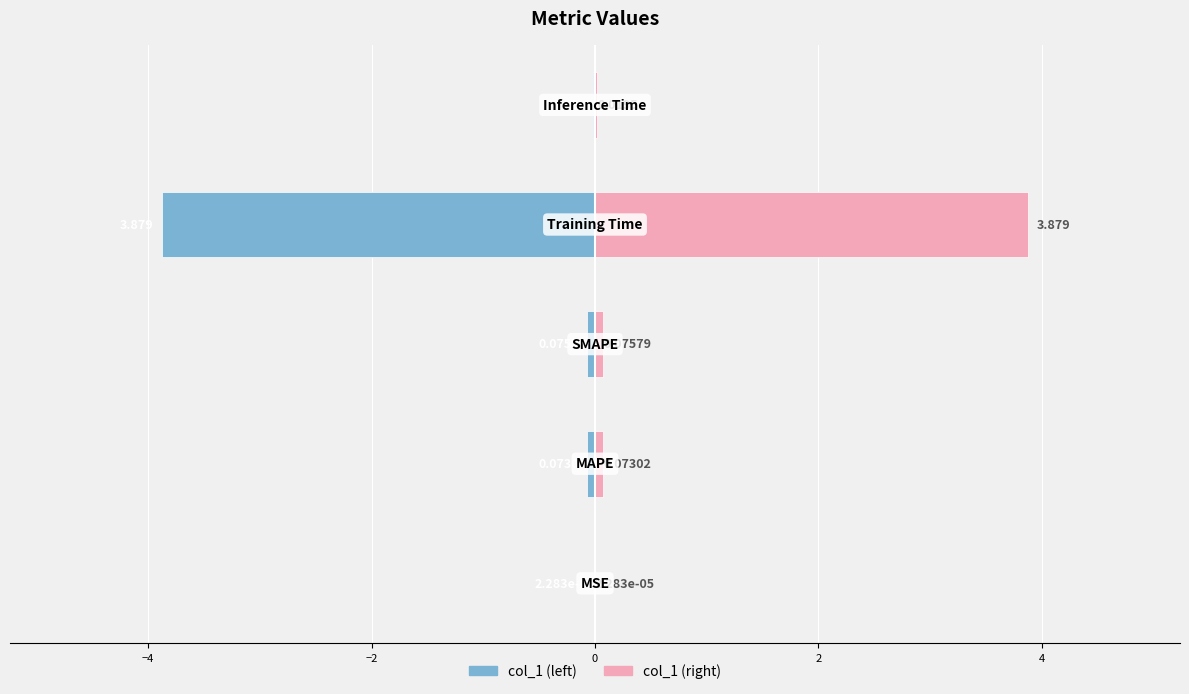

What is the difference between the maximum and minimum values in the col_1 (left) series?

3.9